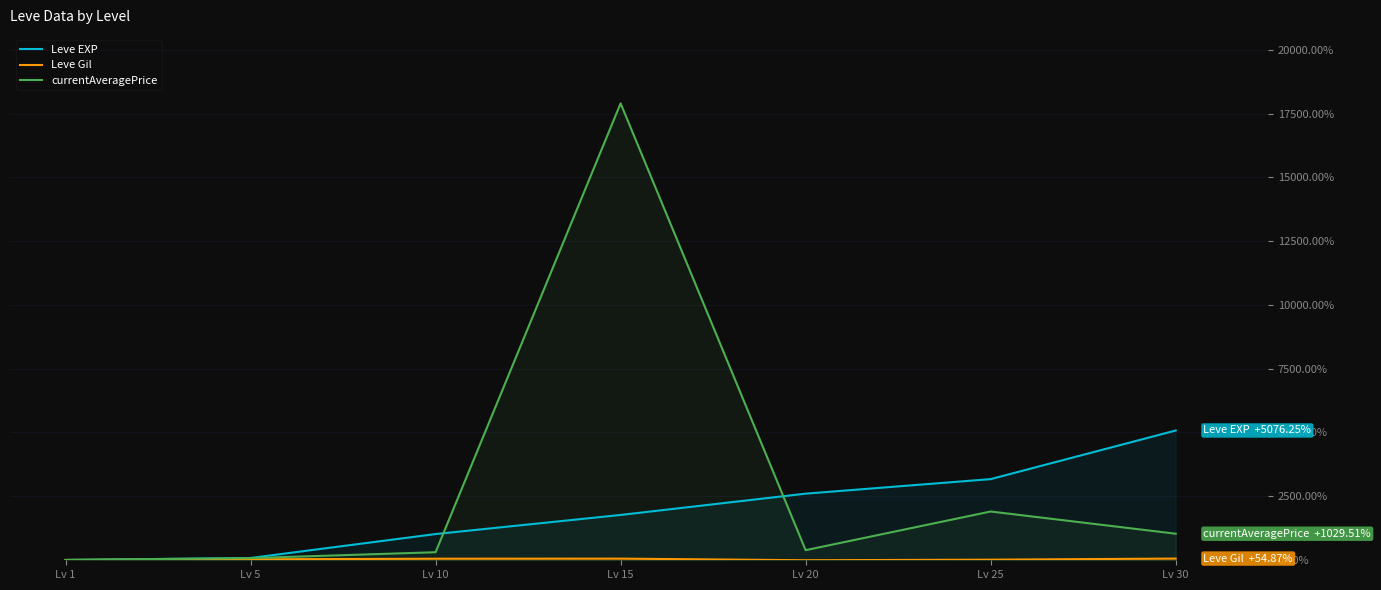

Reading left to right, extract all data points from this chart.

Leve EXP: 0.0	77.5	1016.2	1765.0	2600.0	3170.0	5076.2
Leve Gil: 0.0	23.9	49.6	52.2	-10.6	11.5	54.9
currentAveragePrice: 0.0	72.9	303.5	17900.0	384.4	1900.0	1029.5